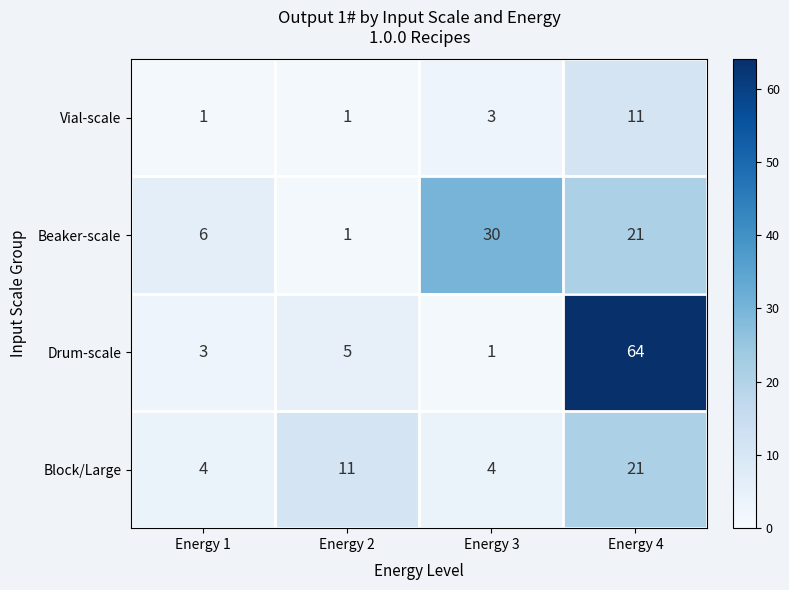

Rank the series by their maximum value, from highest to lowest.

Drum-scale, Beaker-scale, Block/Large, Vial-scale